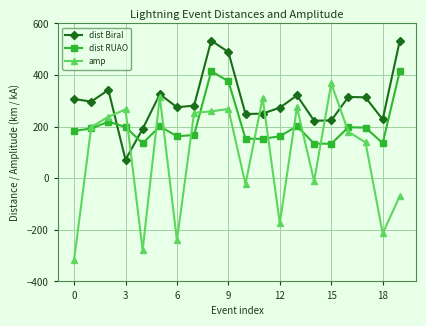

Rank the series by their maximum value, from highest to lowest.

dist Biral, dist RUAO, amp